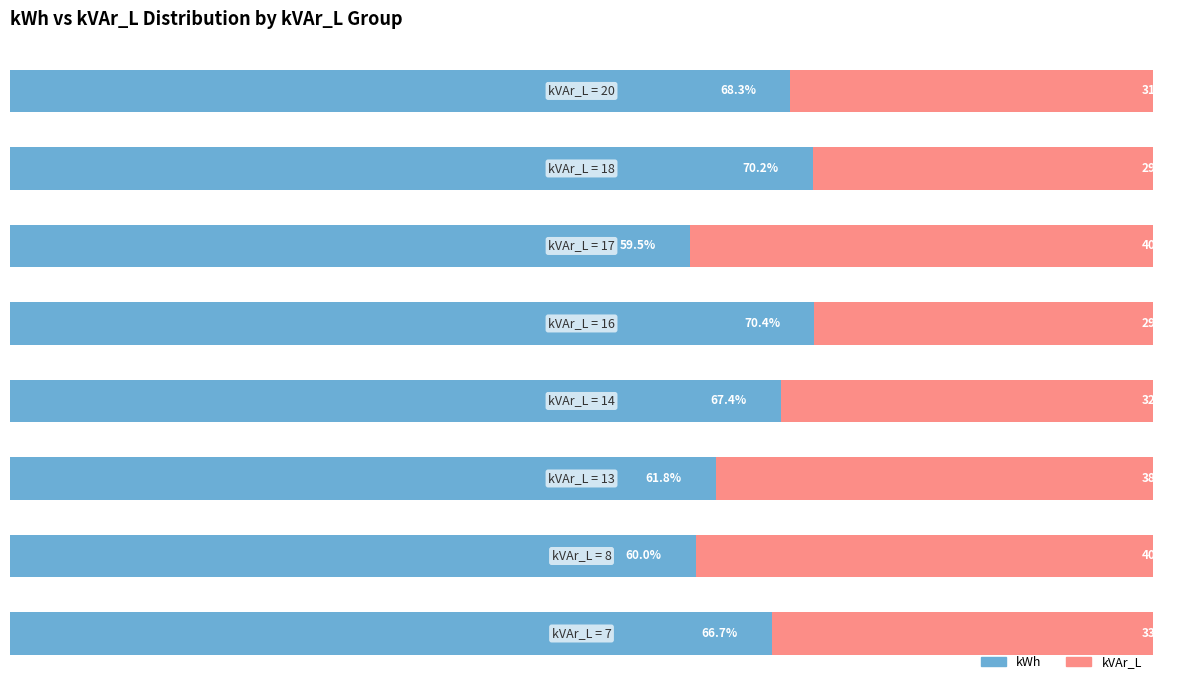

What is the value of the kVAr_L bar at the 4th from the left?

32.6